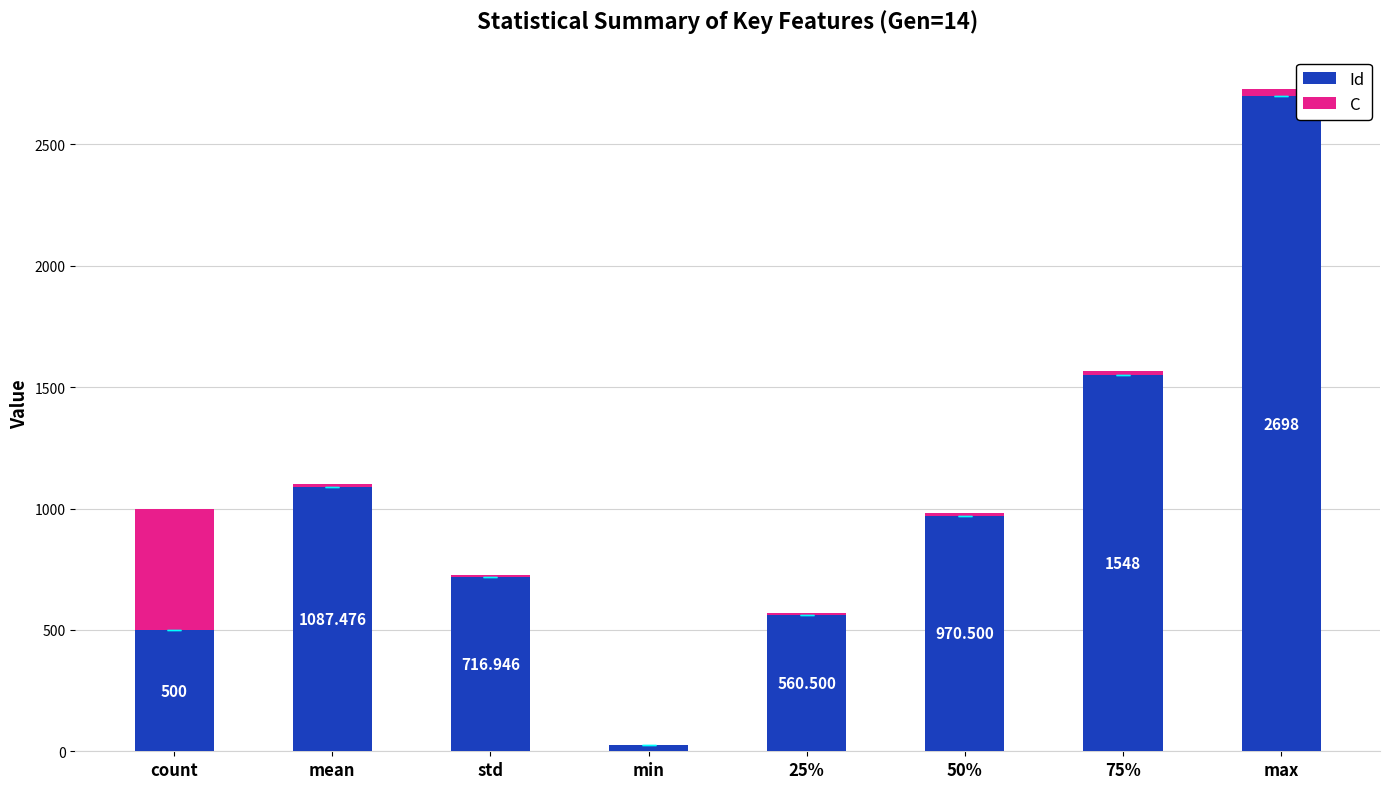

At which category is the sum across all series the highest?

max